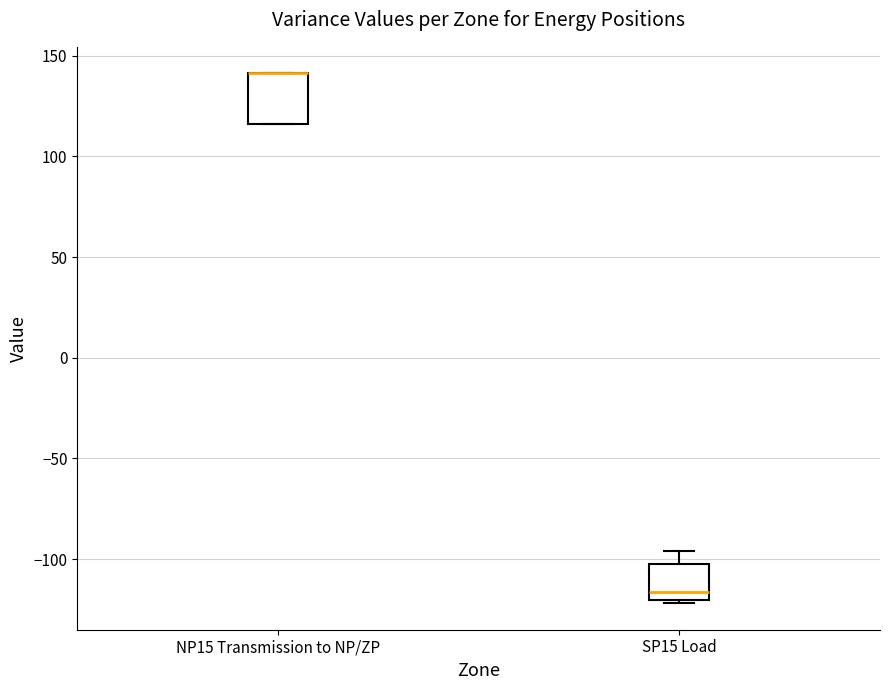

Reading left to right, transcribe this box plot: for each box, give where its median line is, the range the box spans, and where its two whiskers end, as read against the y-axis. The values are not printed on the chart, so give them approximately, as read against the axis.

NP15 Transmission to NP/ZP: median 140 (drawn on the box's upper edge), box 115 to 140, whiskers 115 to 140
SP15 Load: median -115, box -120 to -105, whiskers -120 (just below the box's lower edge) to -95